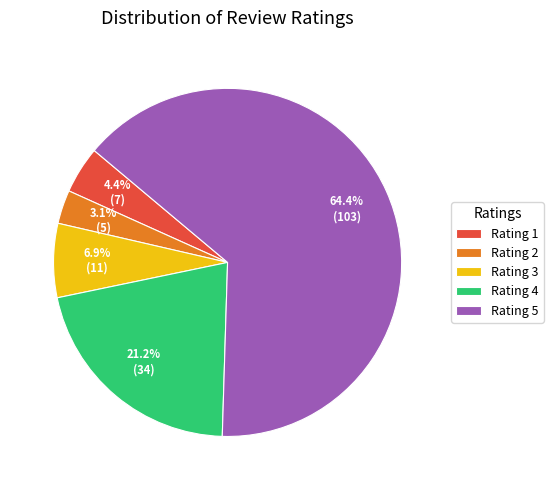

Which category has the biggest portion of the pie?

Rating 5